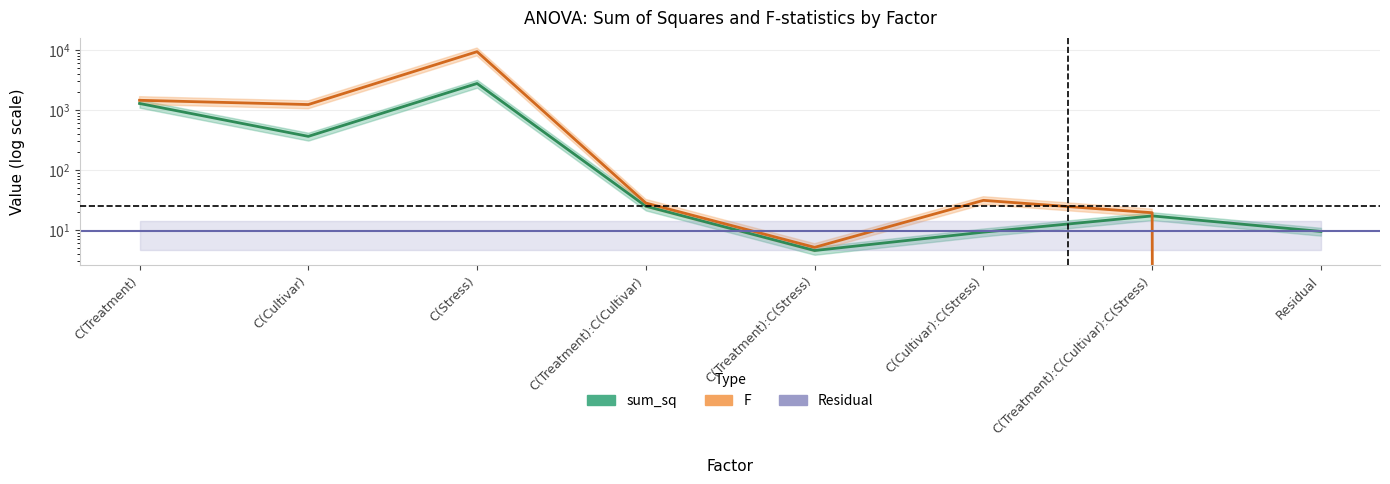

What is the total value across all series at C(Cultivar):C(Stress)?

40.3